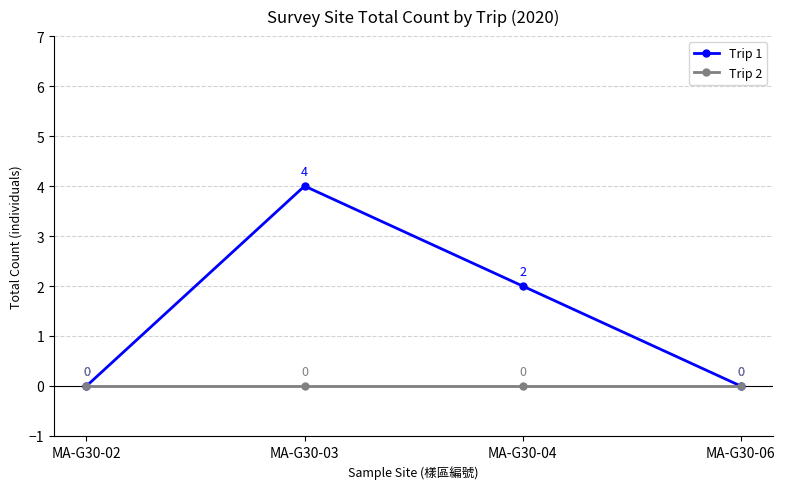

True or false: Trip 2 has more than 0 interior local peaks.

False